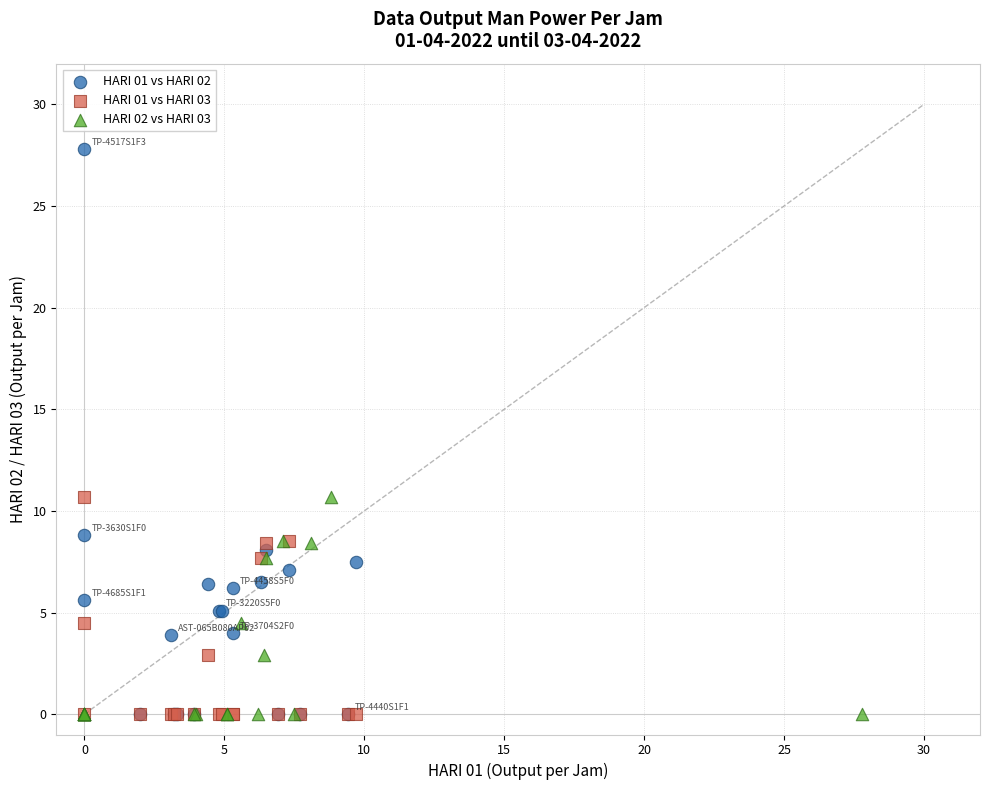

What are all the series names shown in the legend?

HARI 01 vs HARI 02, HARI 01 vs HARI 03, HARI 02 vs HARI 03